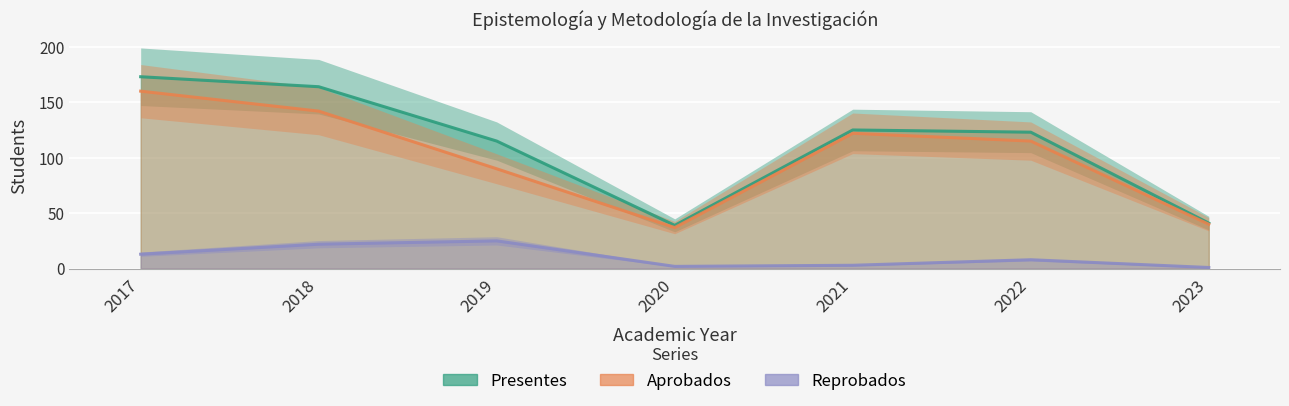

True or false: presentes has a value of 23 at 2023.

False